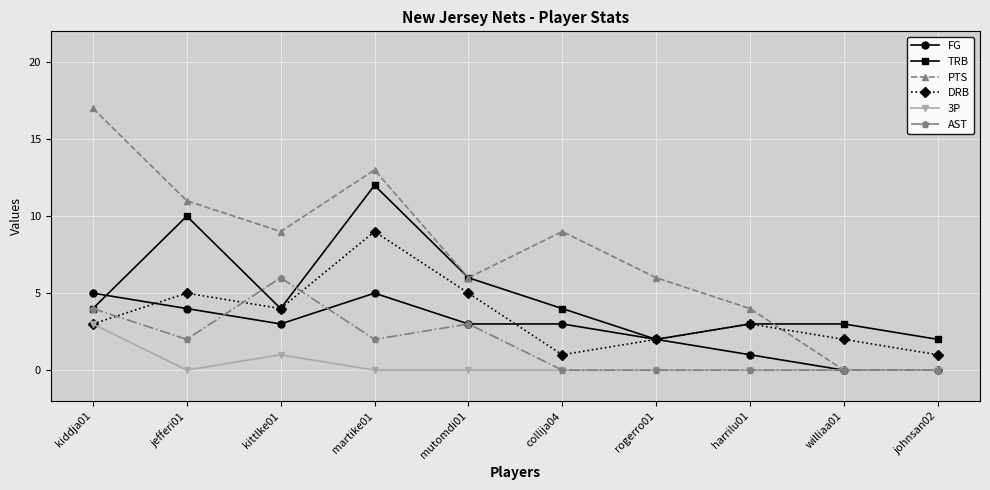

At which category is the sum across all series the highest?

martike01